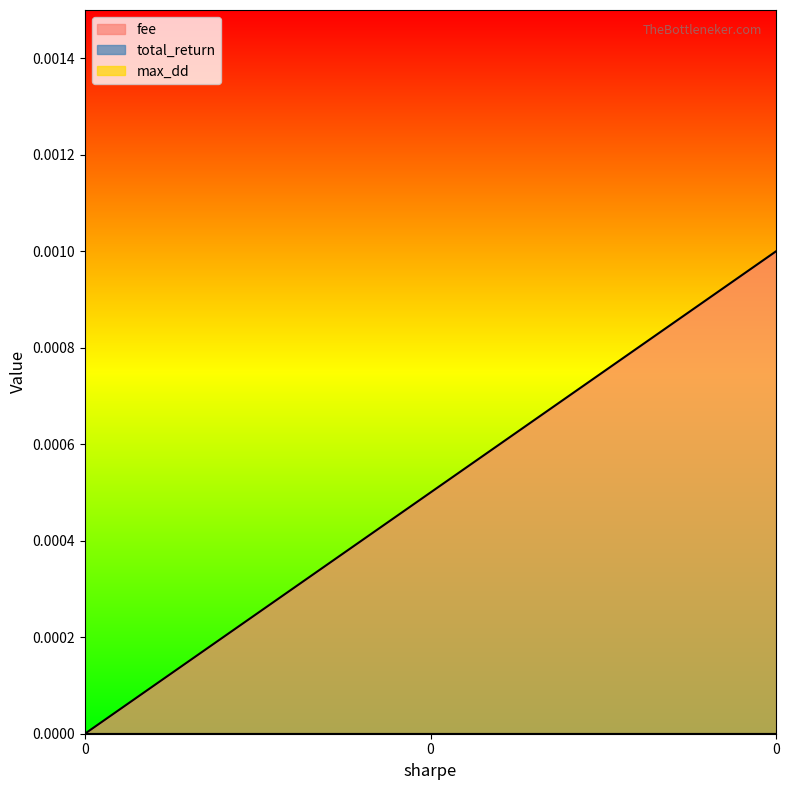

Which series has the largest total across all categories?

fee